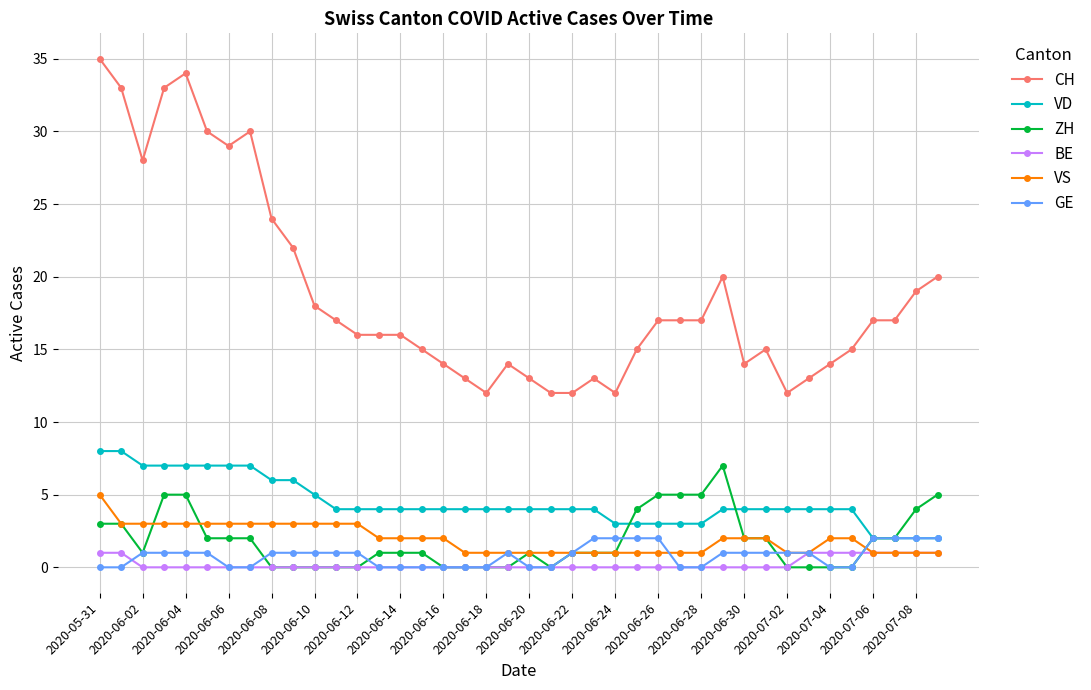

What is the maximum value for ZH?

7